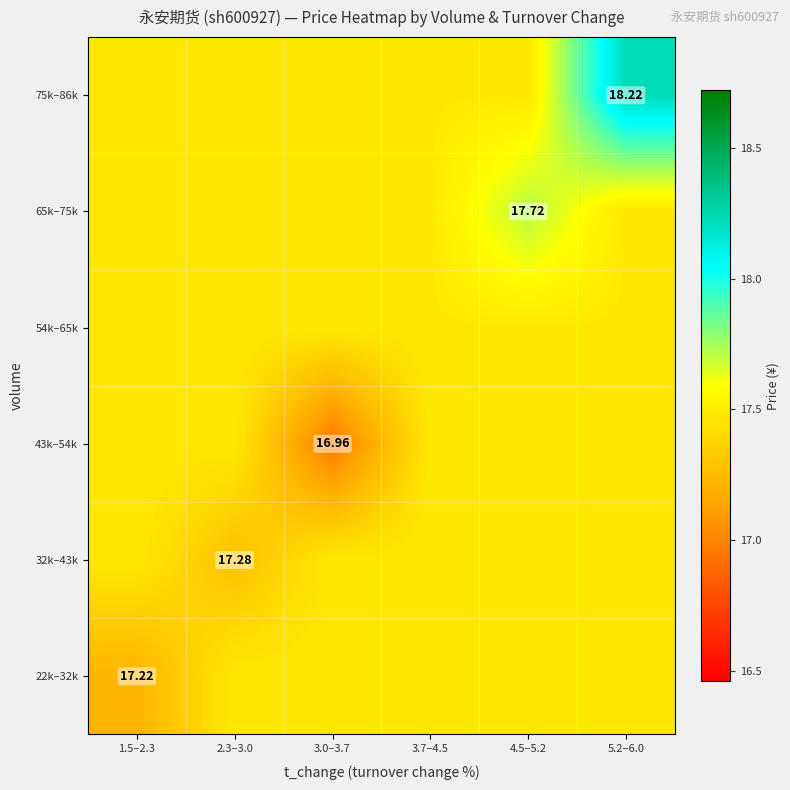

The value of 32k–43k at 5.2–6.0 is 17.5. True or false?

True